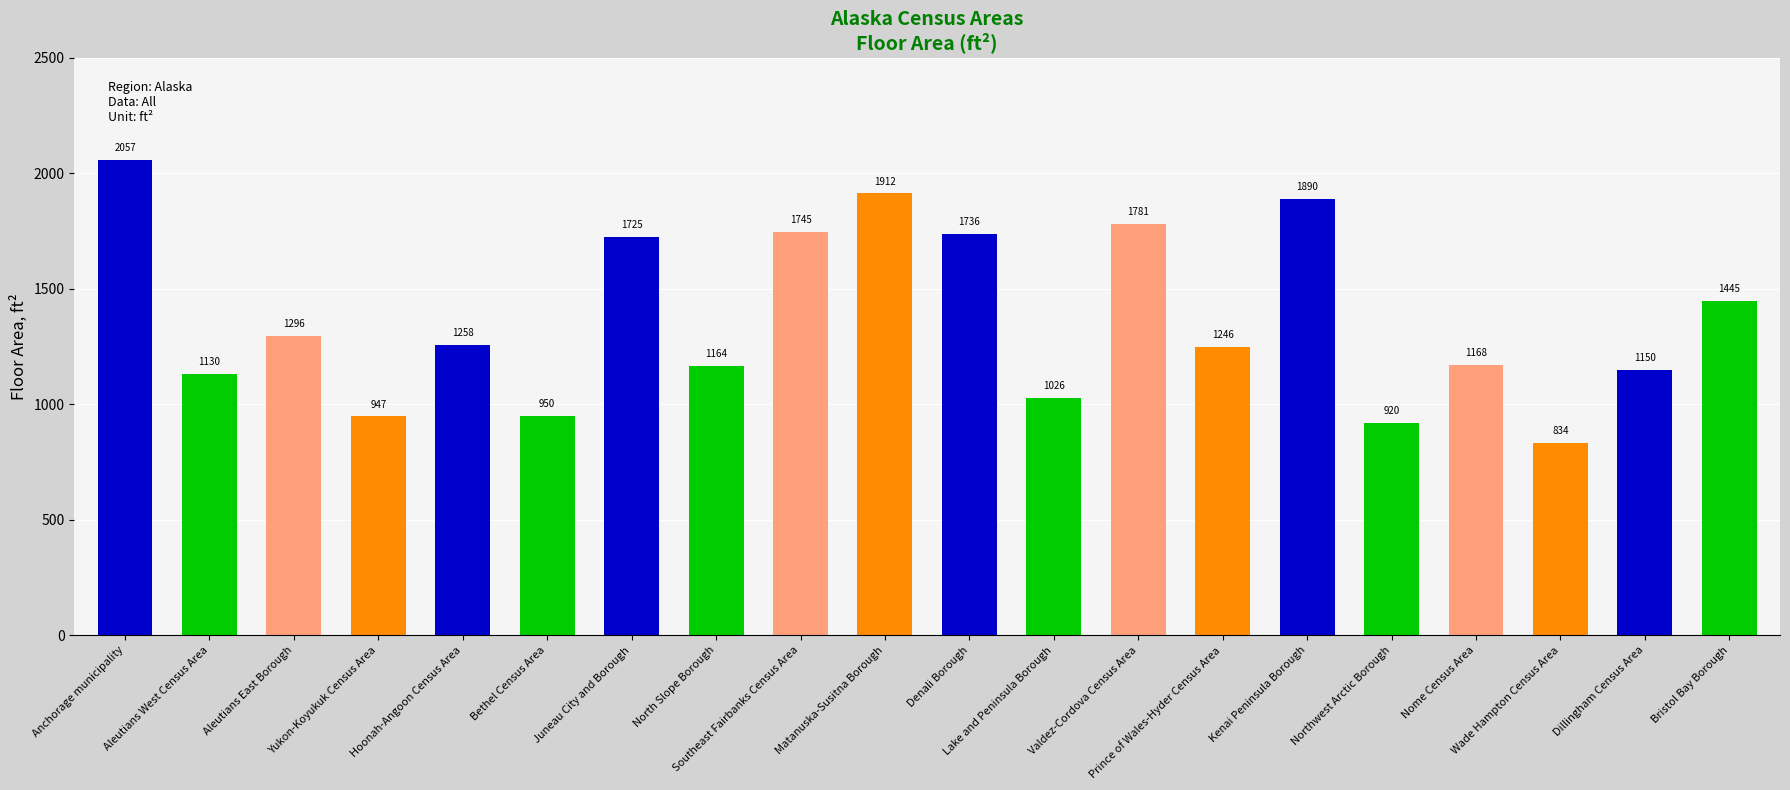

What is the maximum value shown in the chart?

2057